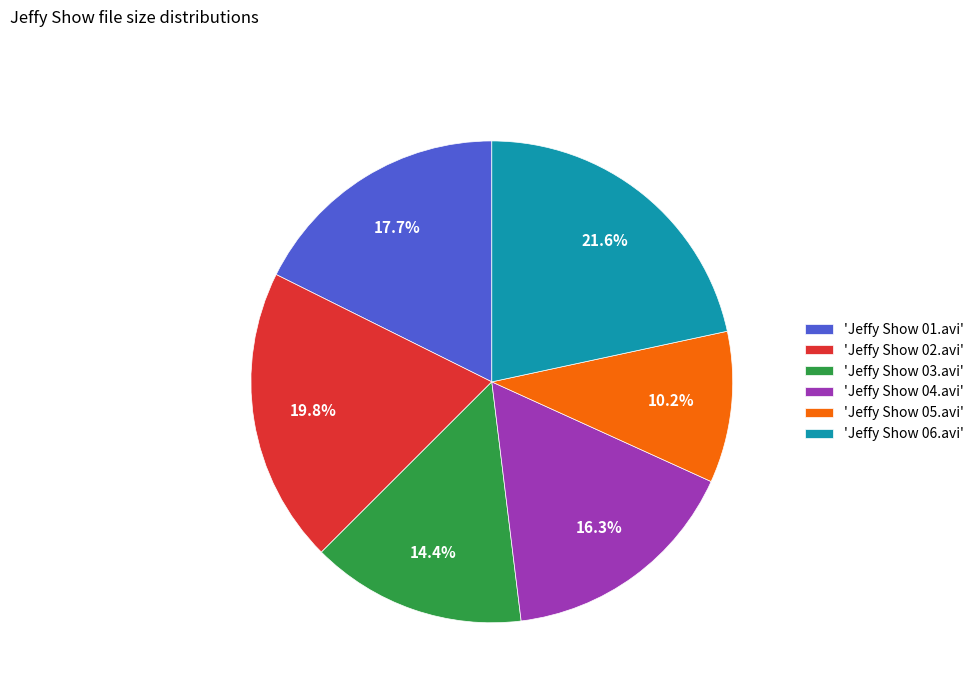

Which category has the biggest portion of the pie?

'Jeffy Show 06.avi'